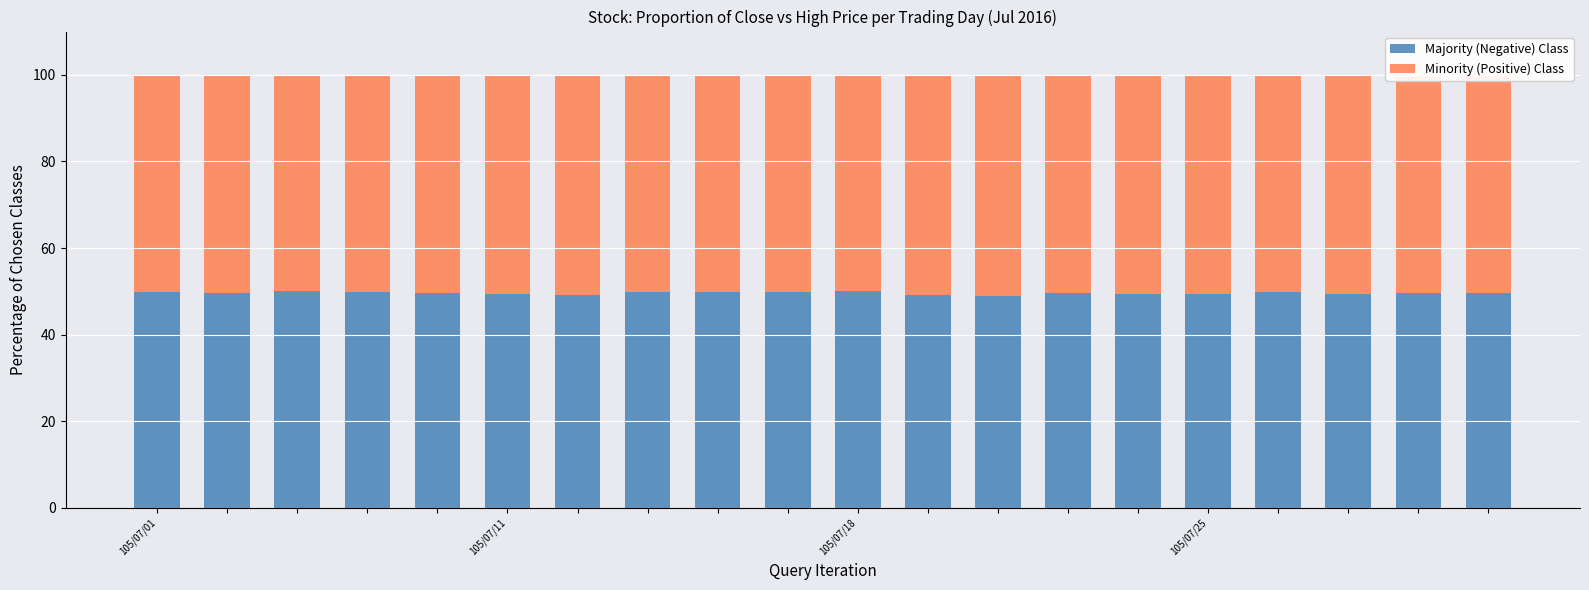

How many bars are there in total?

20